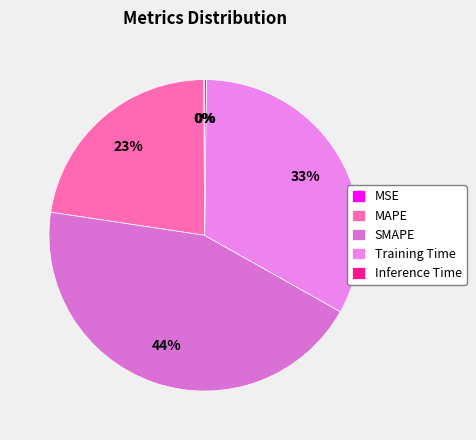

To the nearest percent, what is the difference between the largest and smallest slice percentages?

44%